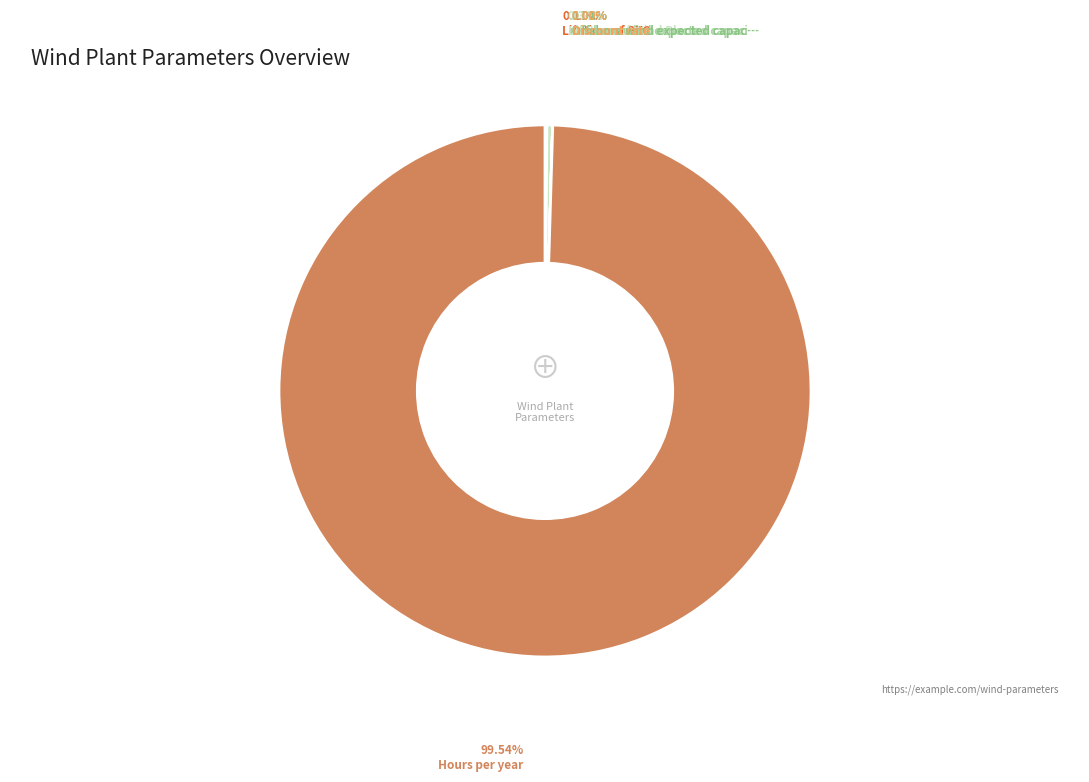

Does any single category account for the majority?

Yes